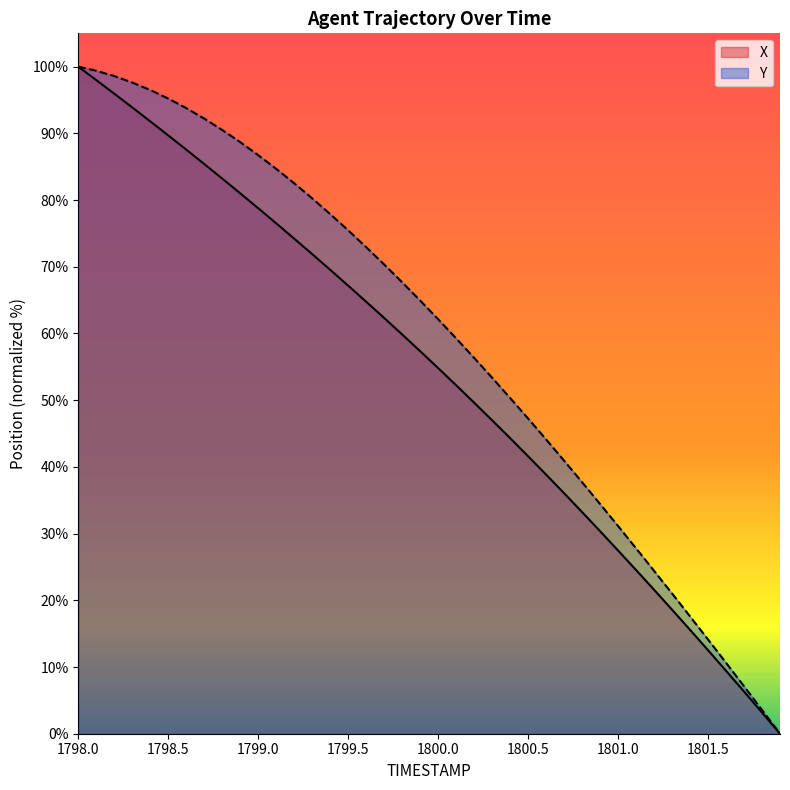

True or false: X and Y intersect in this chart.

False